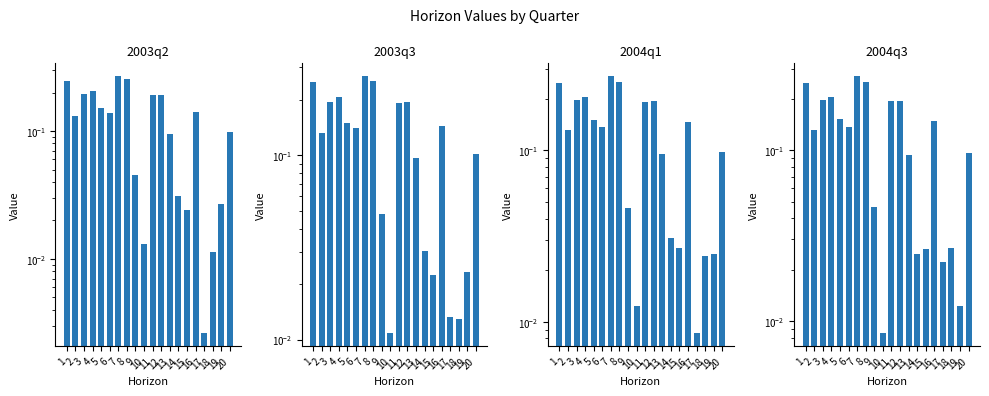

The value of 2003q3 at 18 is 0.0. True or false?

False